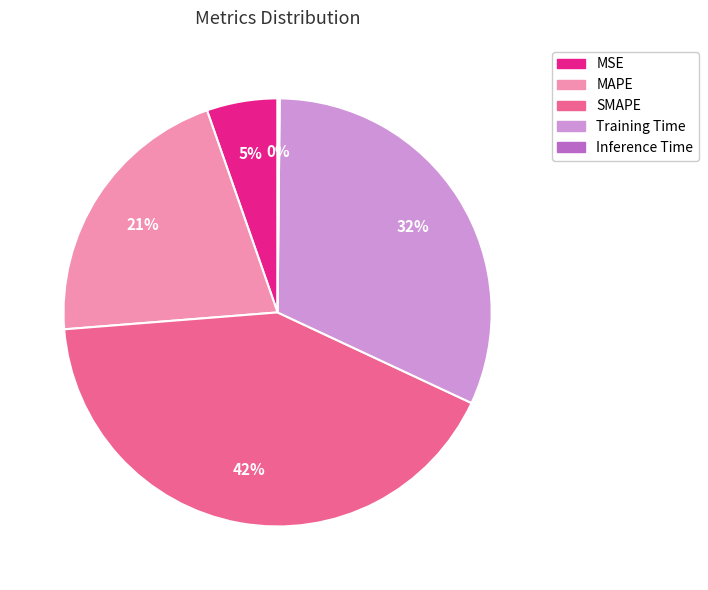

Approximately how many times larger is the value at Training Time compared to SMAPE?

0.8